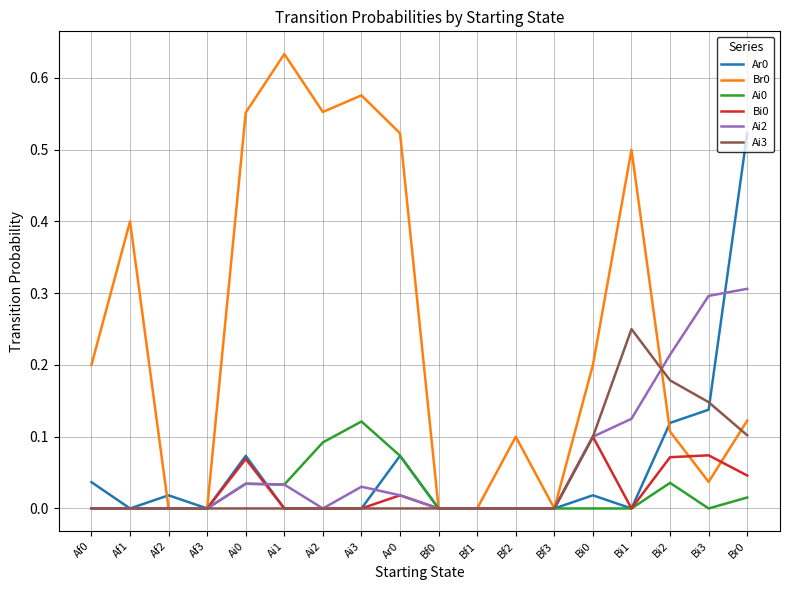

What is the total value across all series at Ai0?

0.8